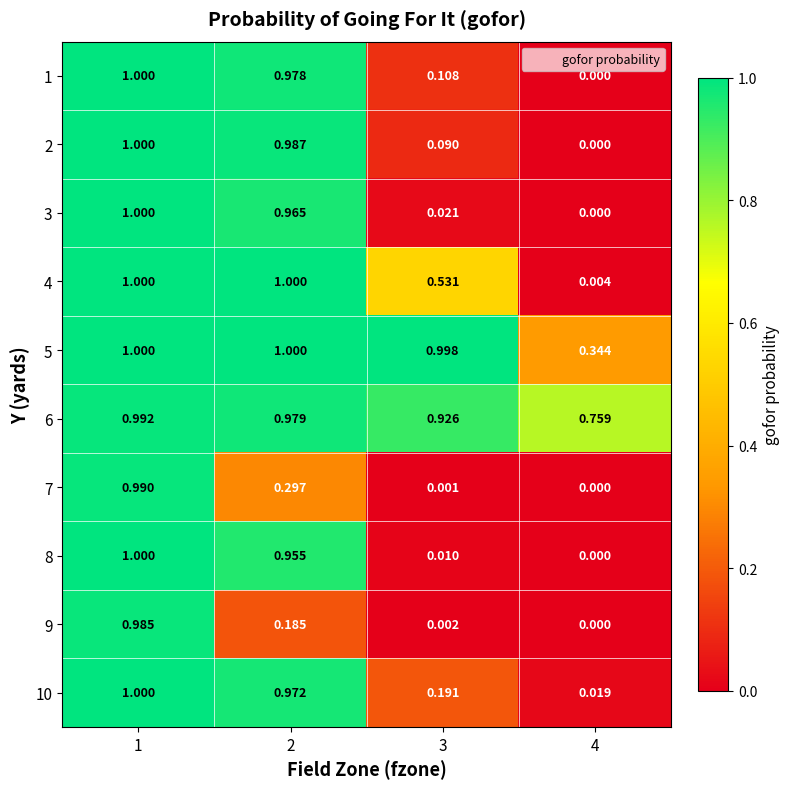

Count the number of categories in the chart.

4